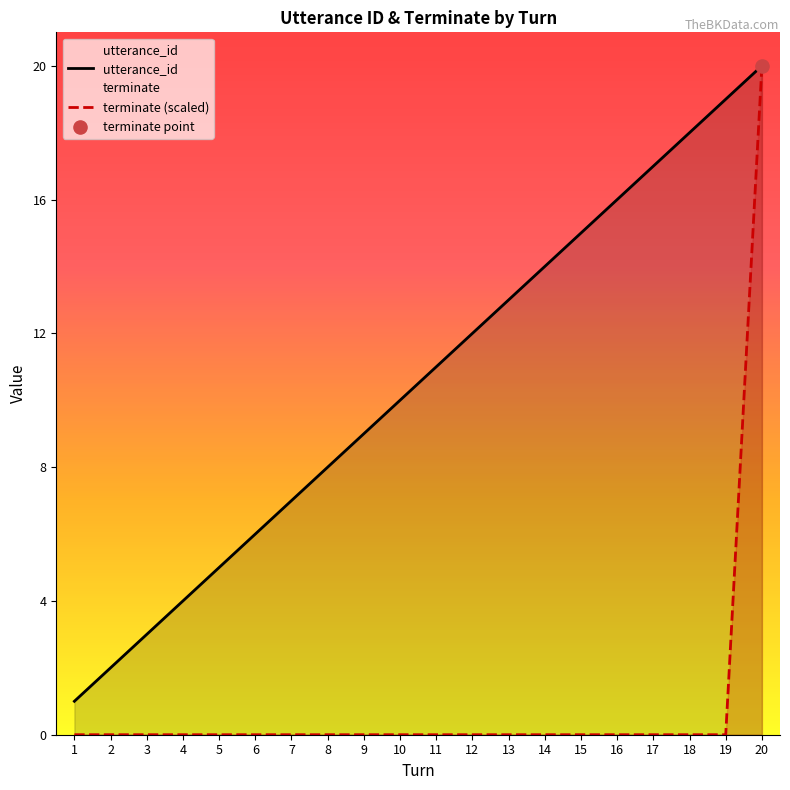

At which category is the sum across all series the highest?

20